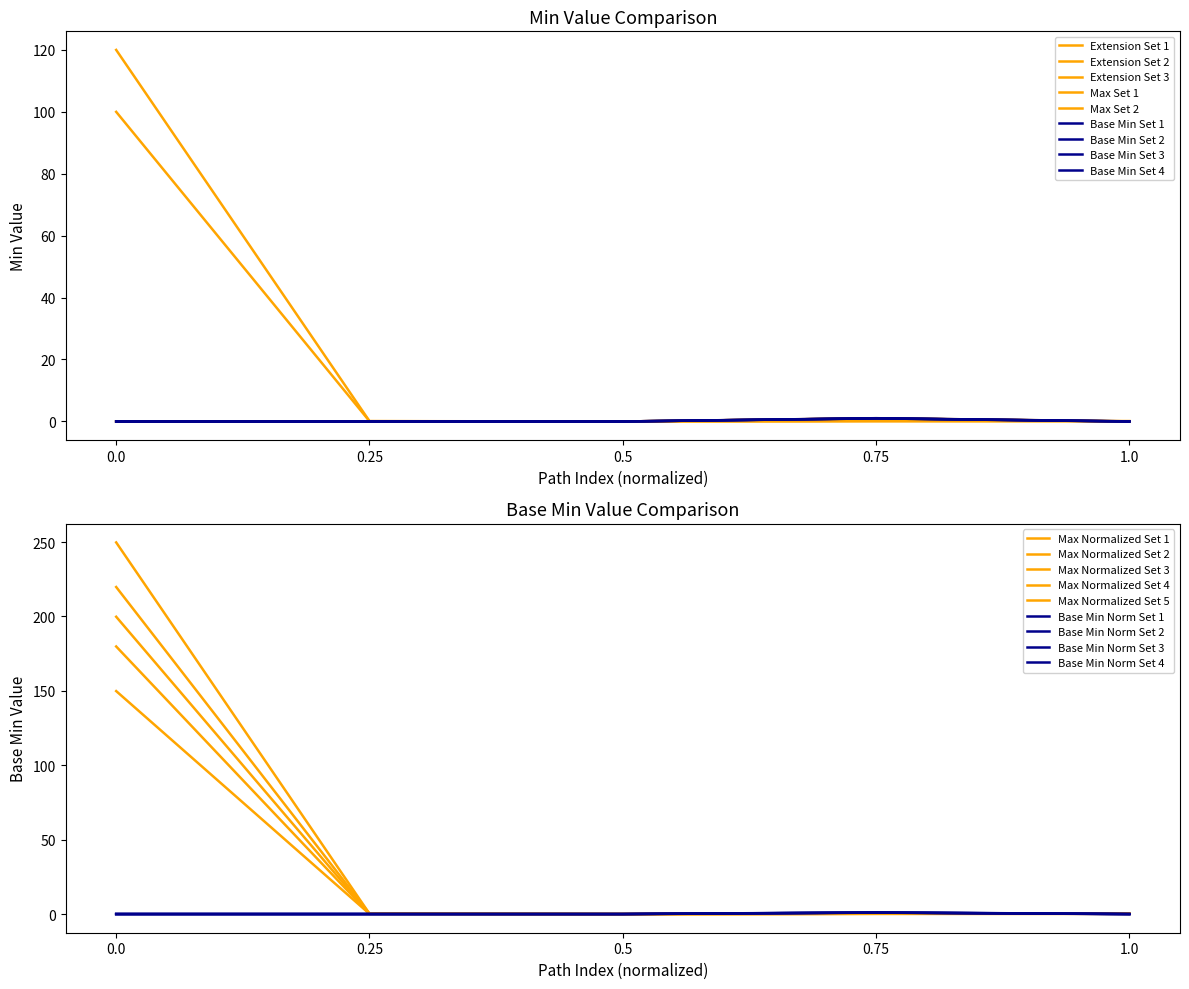

True or false: Min and Base Min intersect in this chart.

False